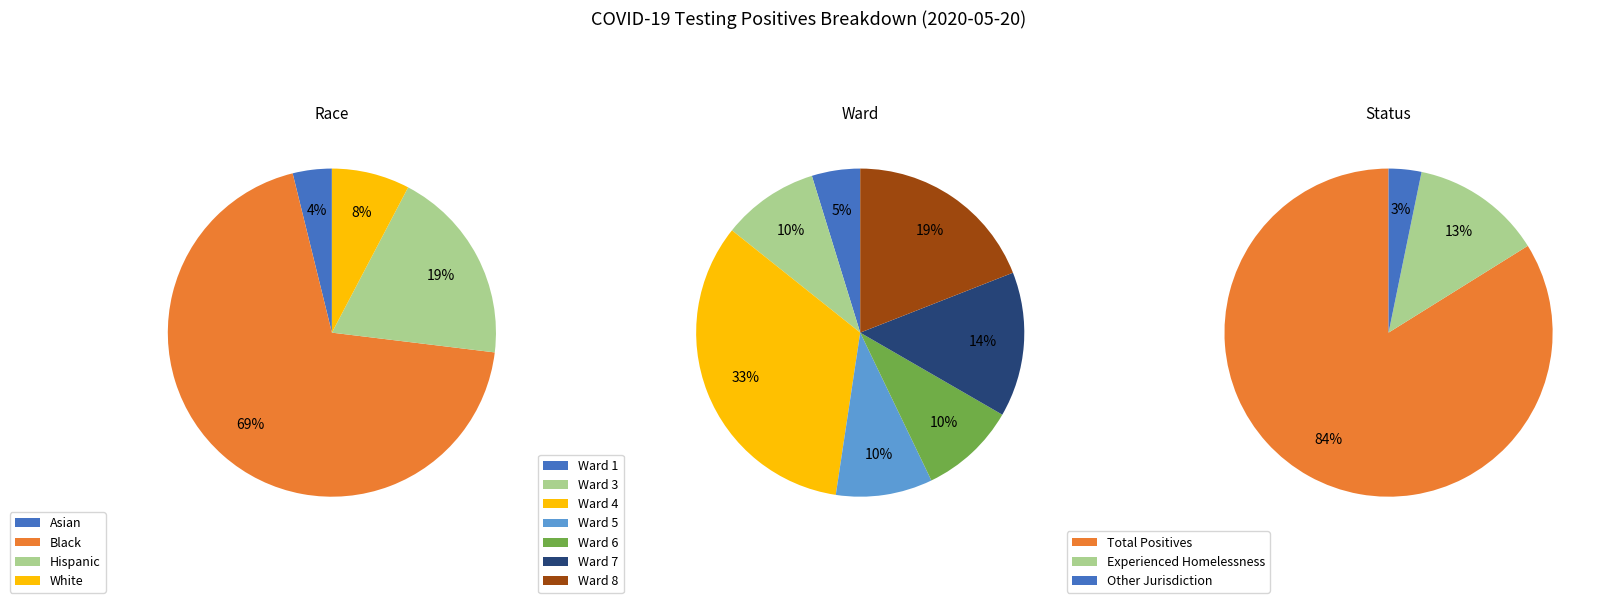

What is the ratio of the value at Asian to the value at Black?

0.1